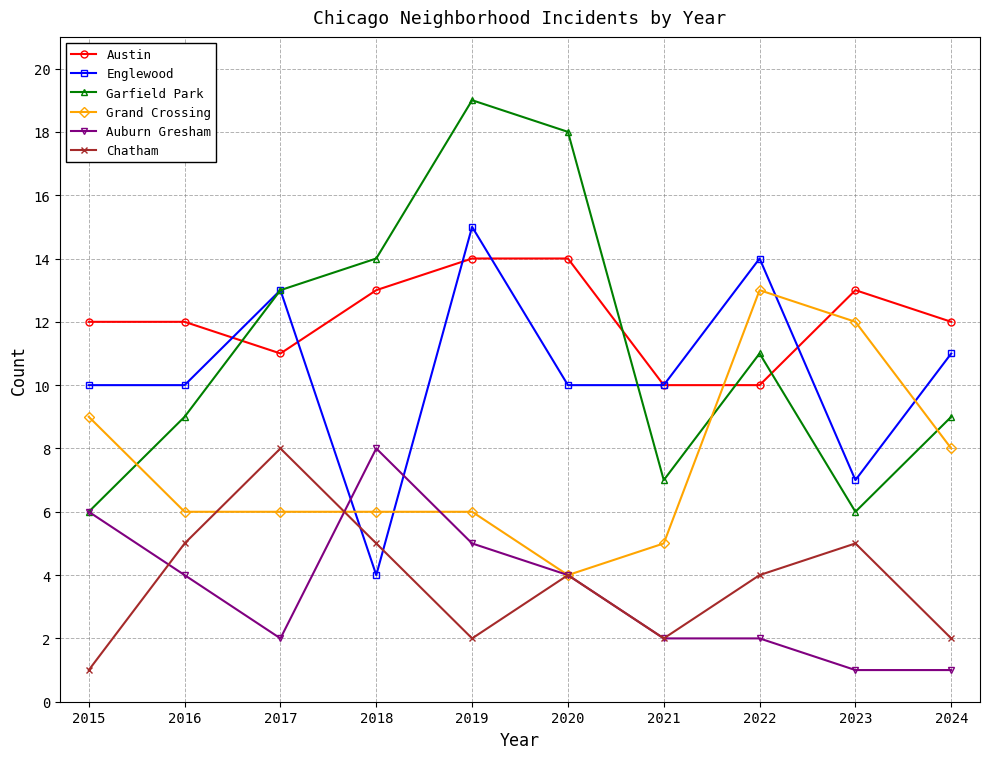

Which series has the widest spread of values?

Garfield Park